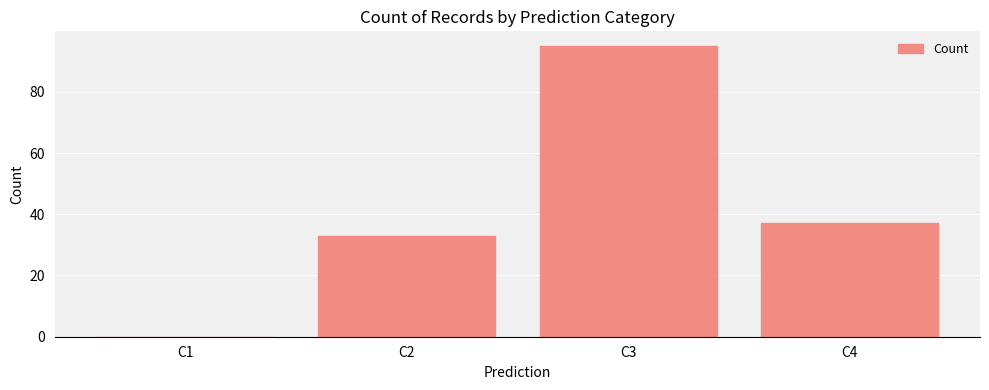

Between C3 and C2, which is larger?

C3